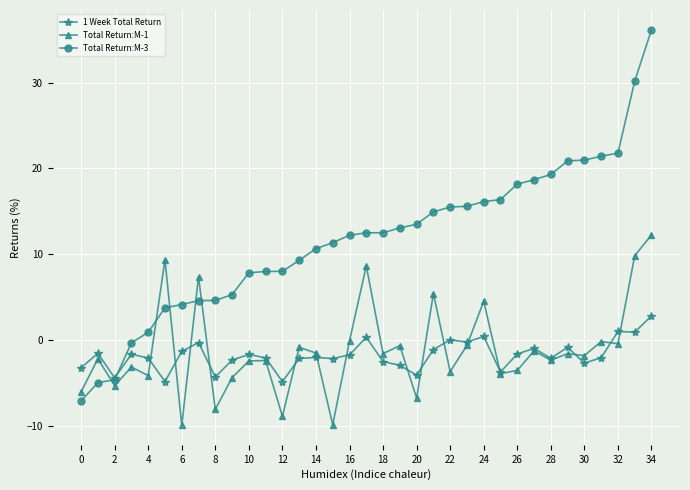

True or false: Total Return:M-3 and Total Return:M-1 cross at least once.

True